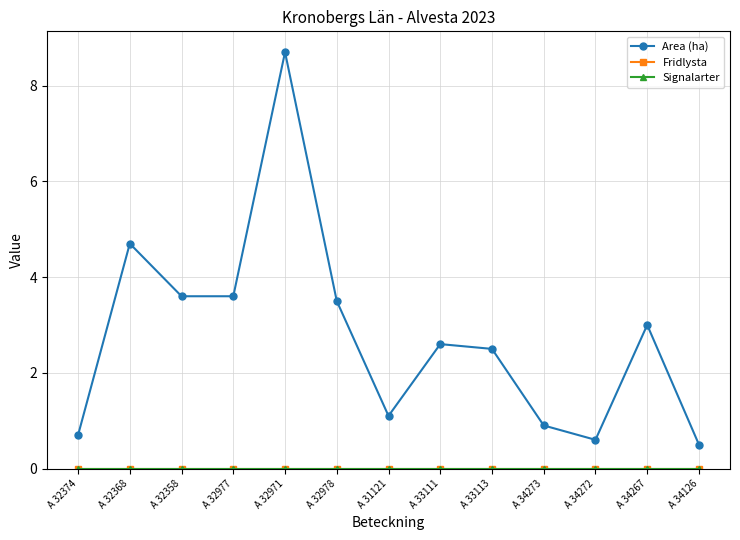

Does the chart have visible grid lines?

Yes